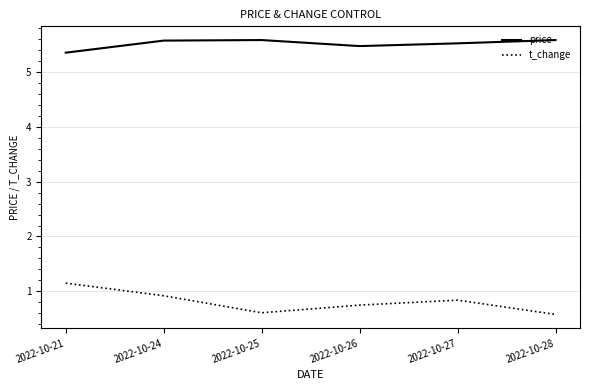

Is the value of t_change at 2022-10-25 greater than the value of price at 2022-10-24?

No